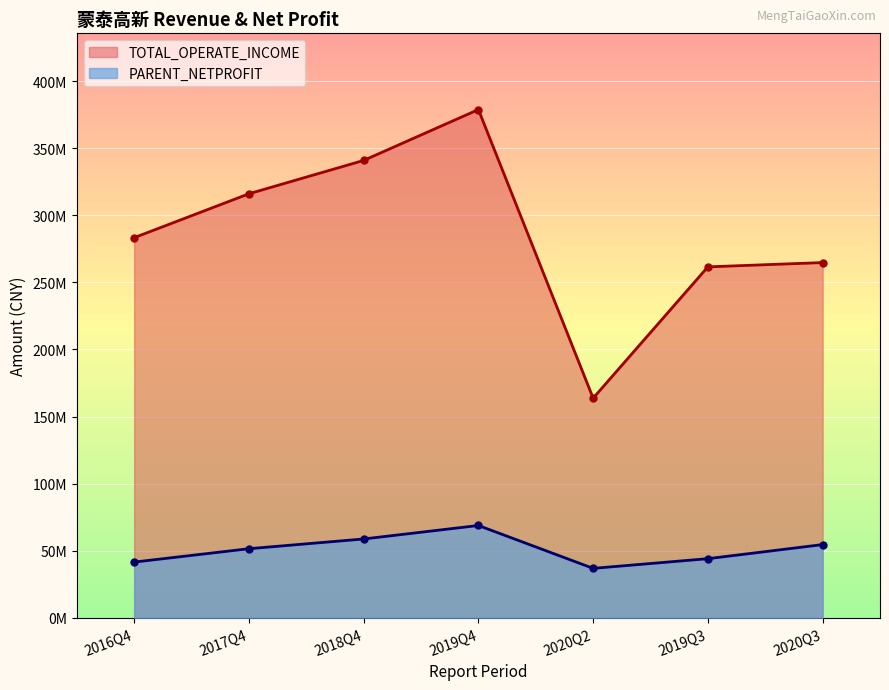

True or false: TOTAL_OPERATE_INCOME and PARENT_NETPROFIT intersect in this chart.

False